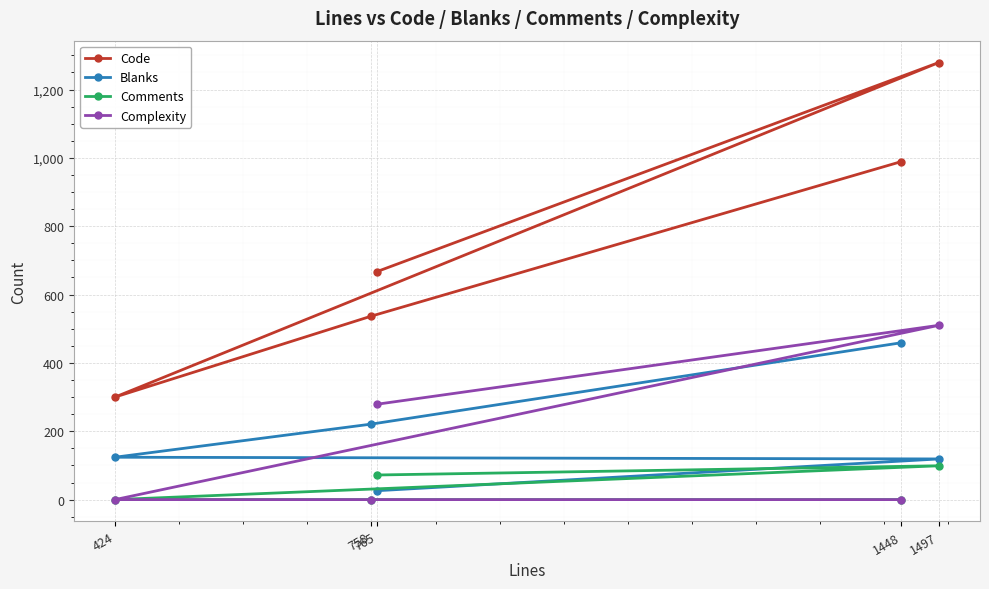

Which category has the highest value across all series?

1497